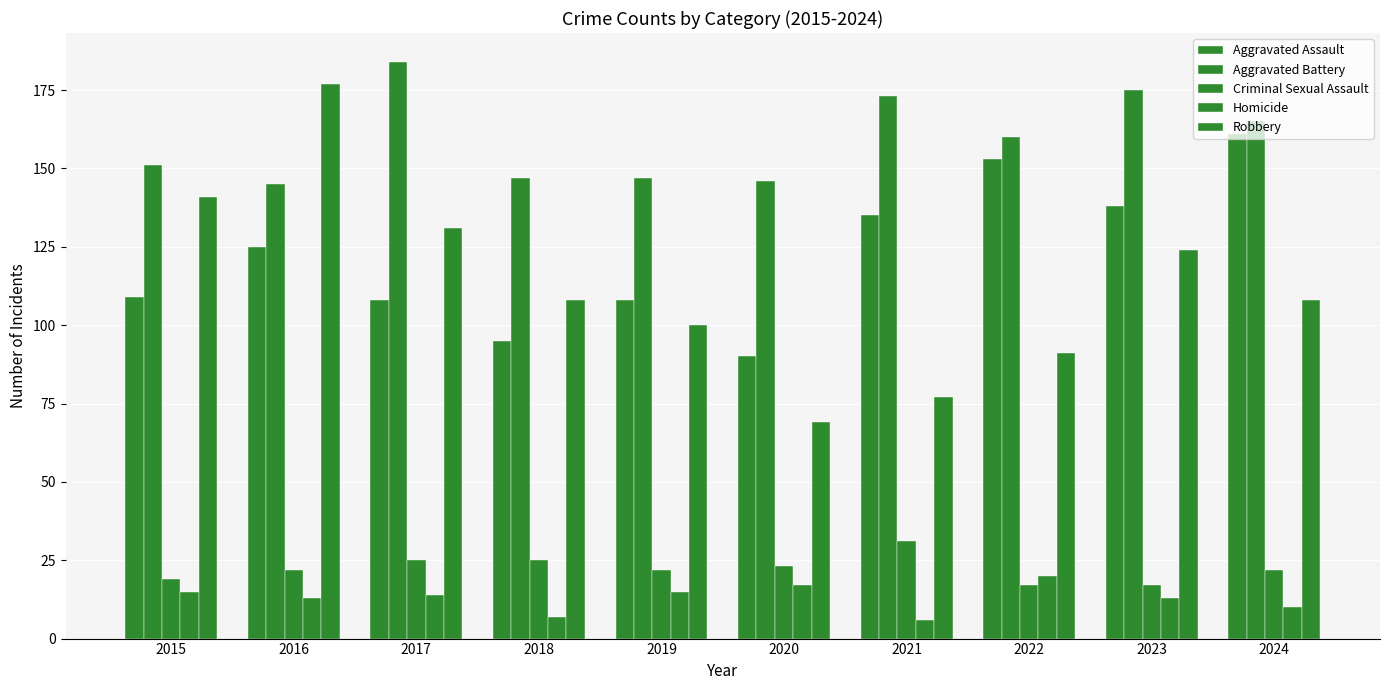

How many bars are there in total?

50